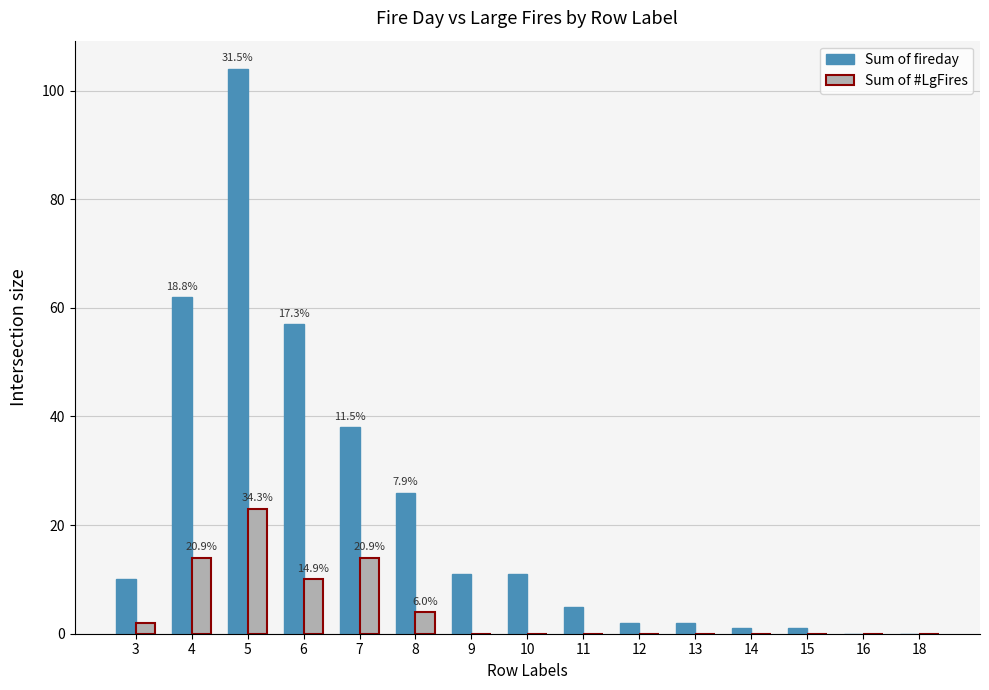

What is the sum of all Sum of #LgFires values?

67